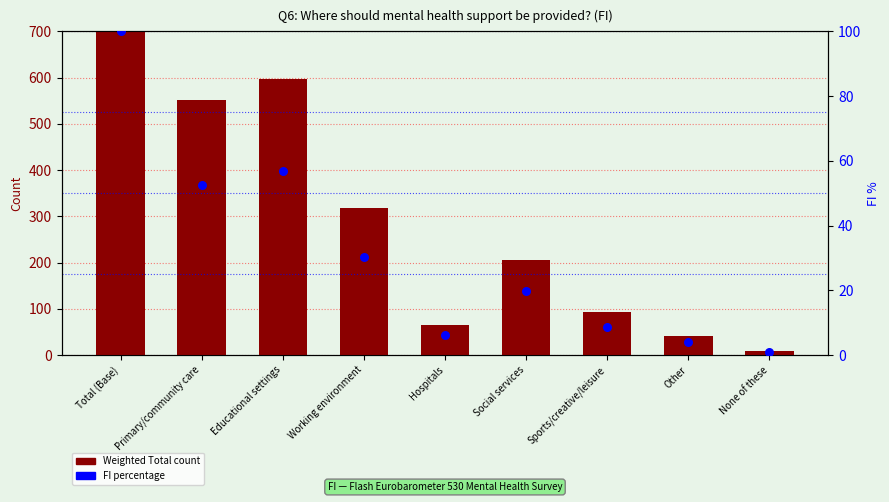

Which series has the largest Y range (max minus min)?

Weighted Total count